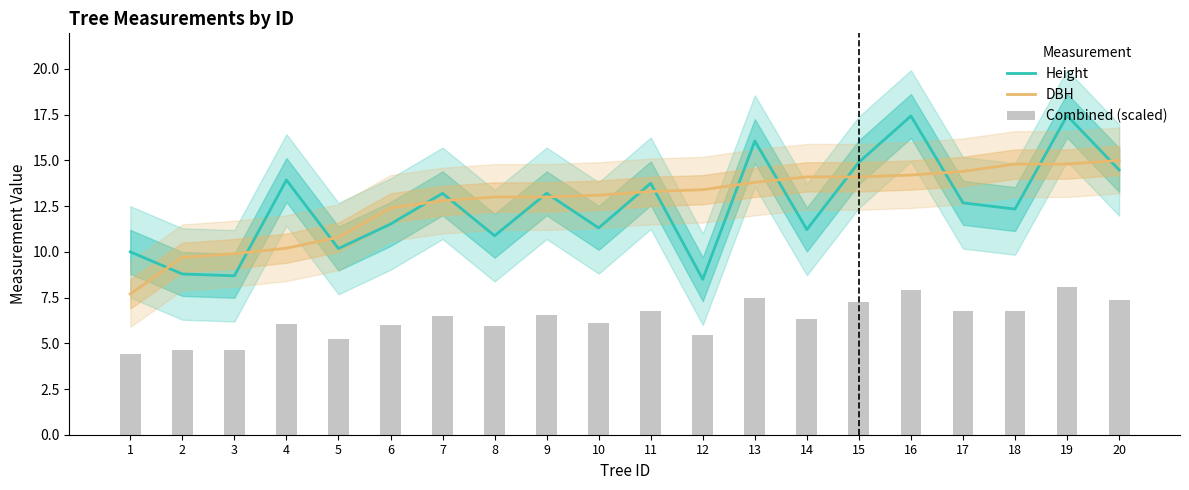

What is the total value across all series at 20?

36.9